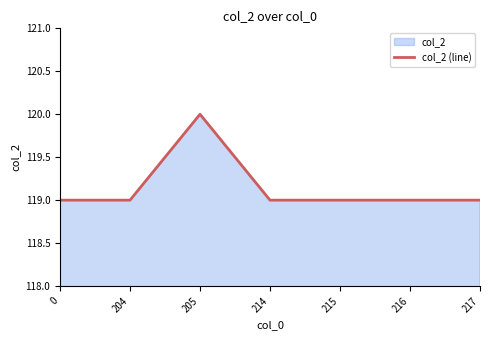

Between 215 and 217, which is larger?

215